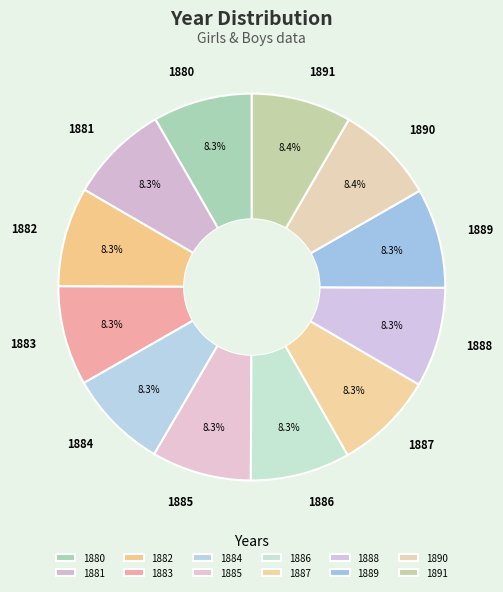

How many slices are in this pie chart?

12